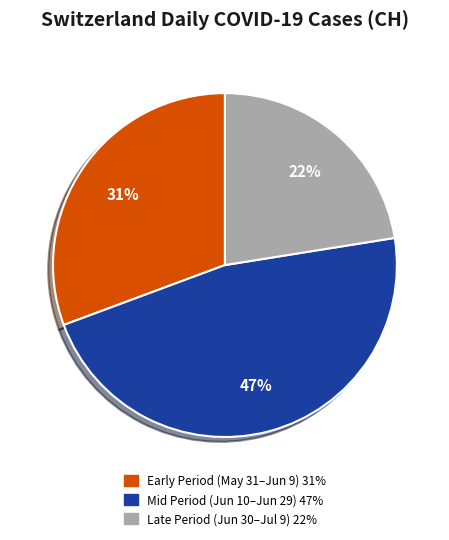

Is there any slice that represents more than half of the pie?

No